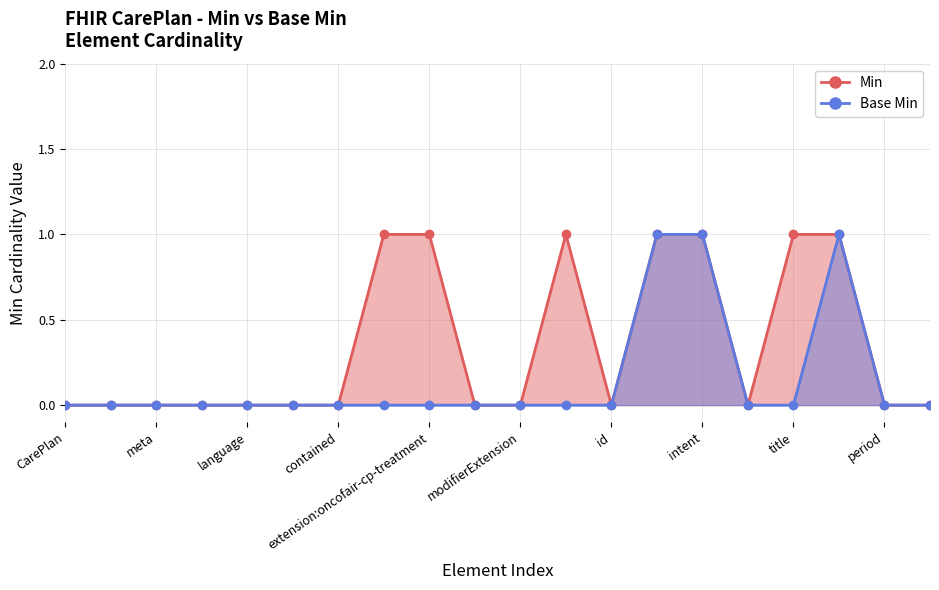

Which series has the largest total across all categories?

Min